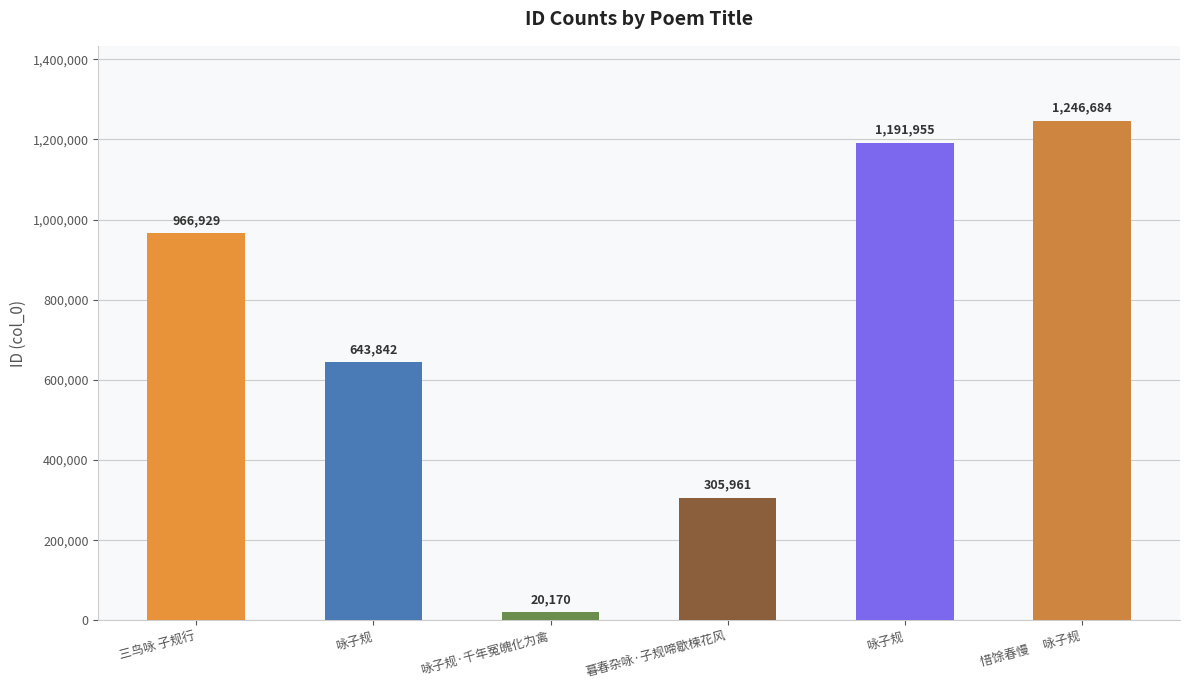

True or false: the data shows 545574 at 咏子规.

False